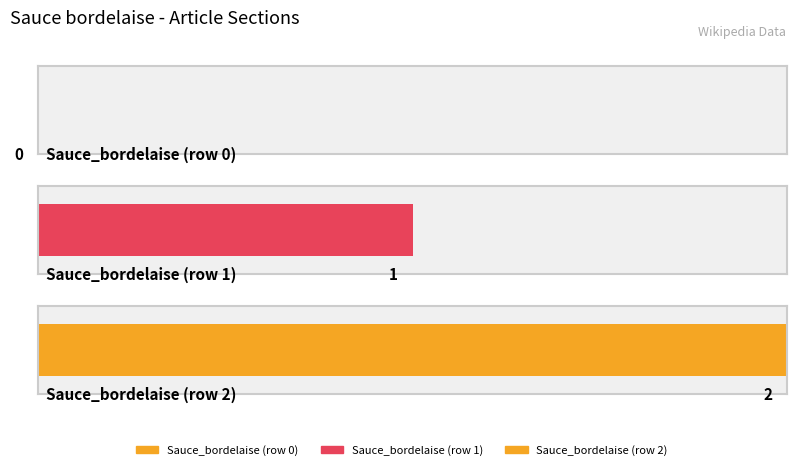

Which category has the highest value across all series?

Sauce_bordelaise (row 2)